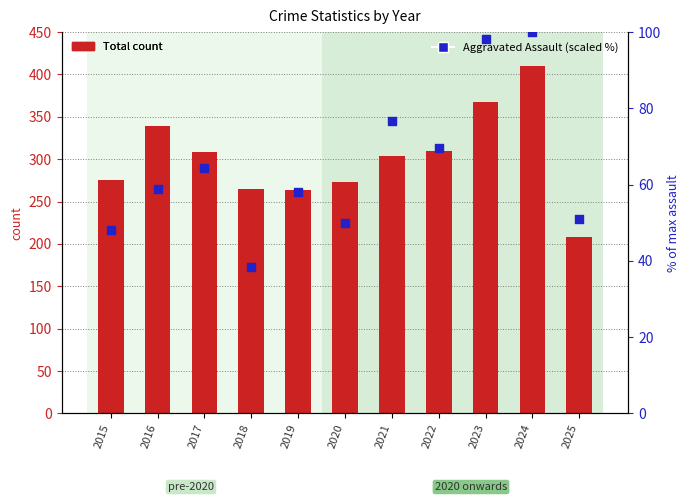

At how many categories does at least one series exceed 286?

6